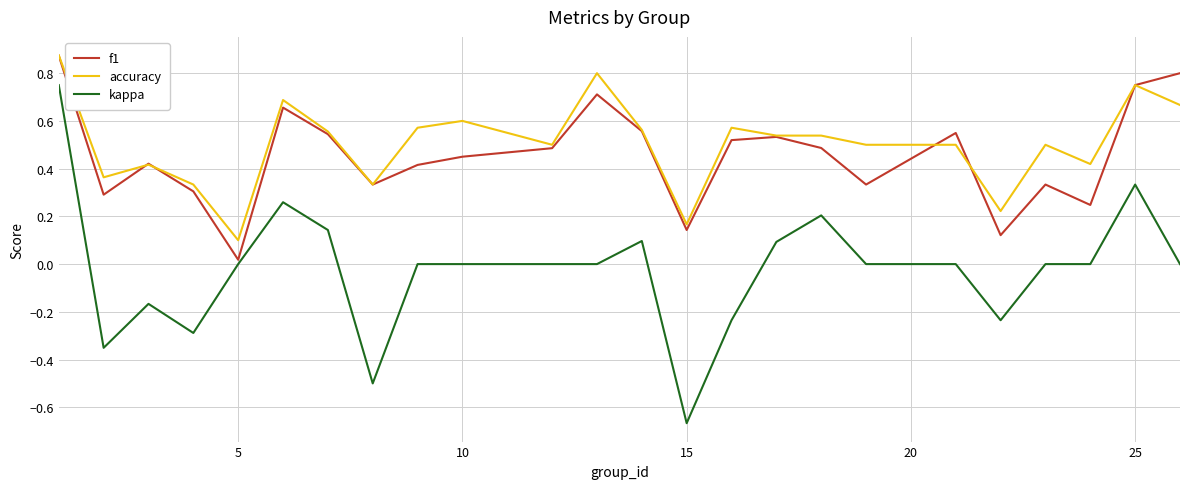

What are all the series names shown in the legend?

f1, accuracy, kappa